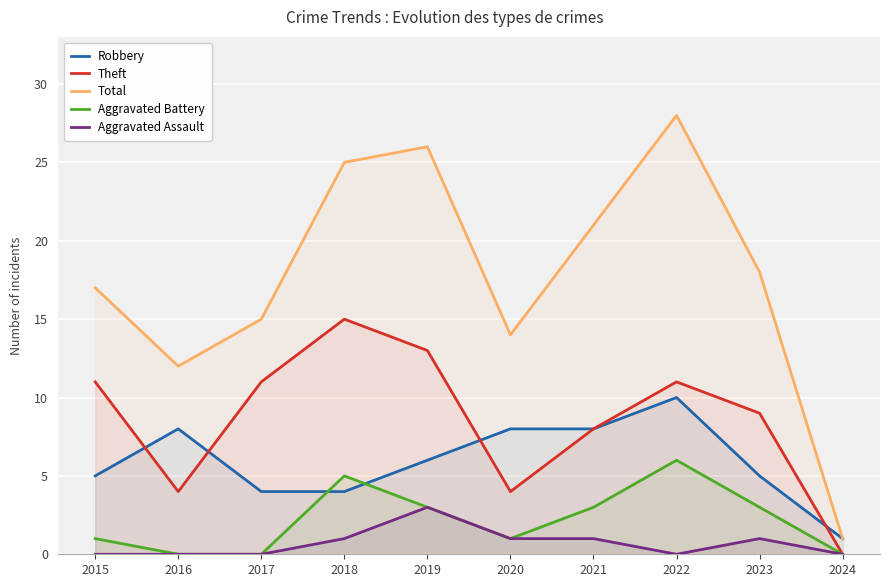

What is the value of the Theft point at the 1st from the left?

11